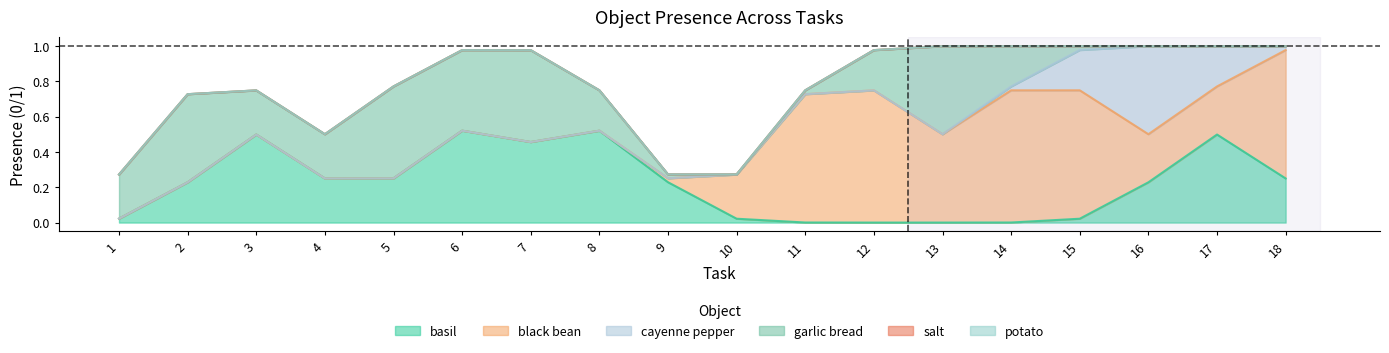

True or false: basil has more than 0 points higher than both neighbors.

True